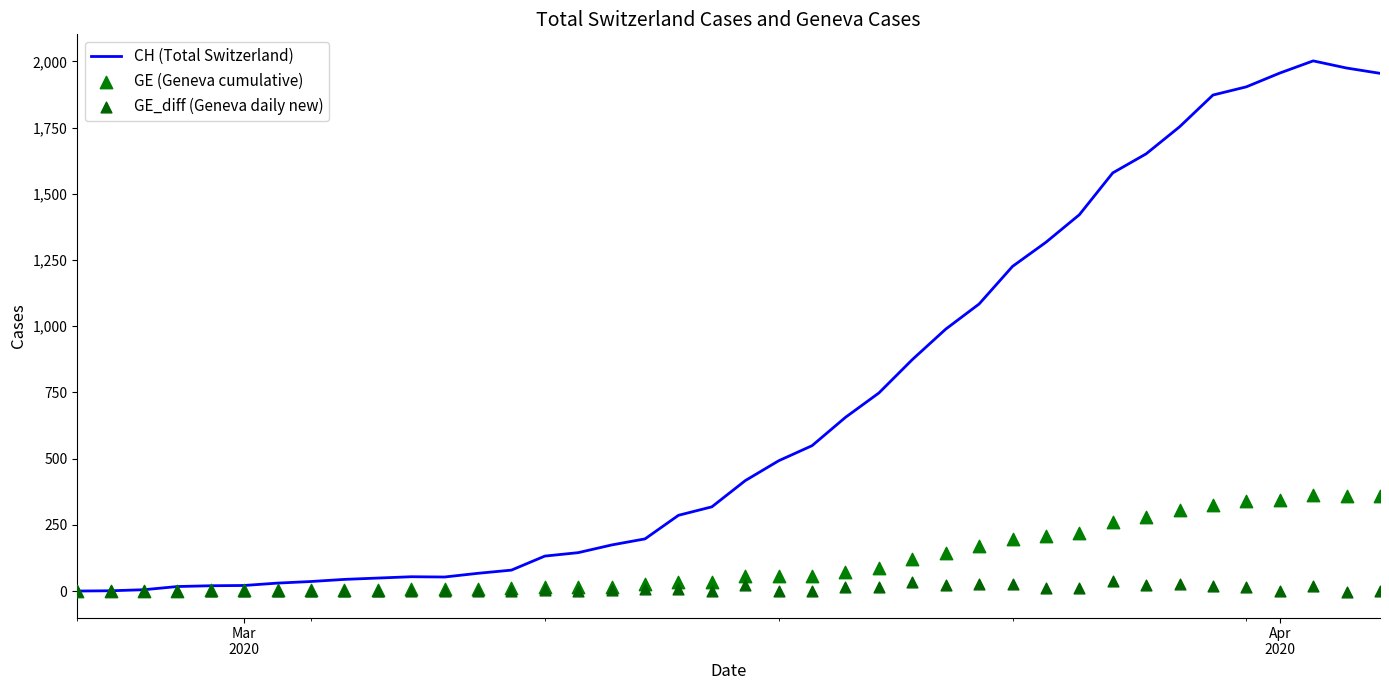

Which series contains the highest Y value?

CH (Total Switzerland)